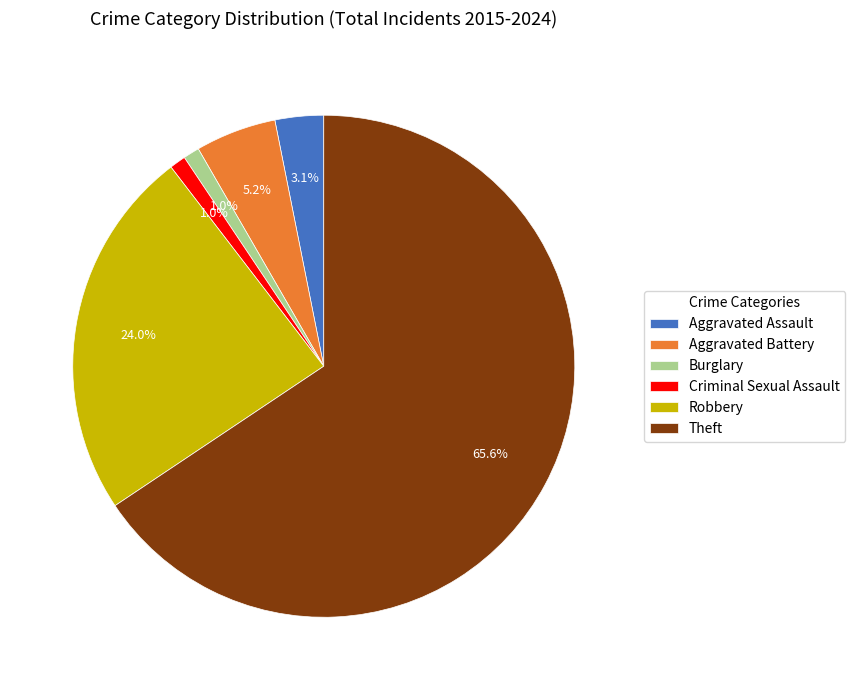

Does any single category account for the majority?

Yes